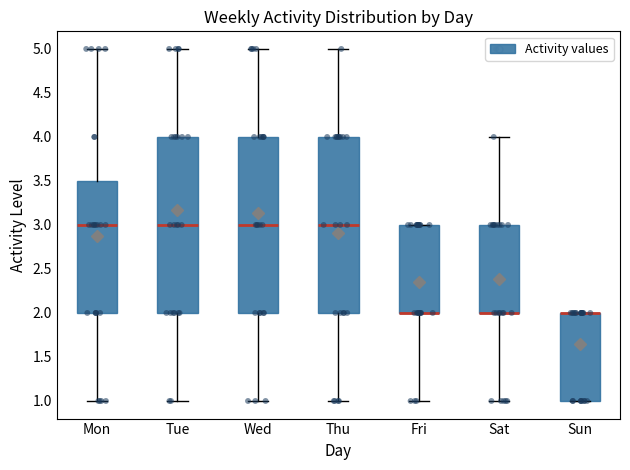

Where does the lower whisker of the box for Fri end on the y-axis? The values are not printed on the chart, so give them approximately, as read against the axis.

1.0